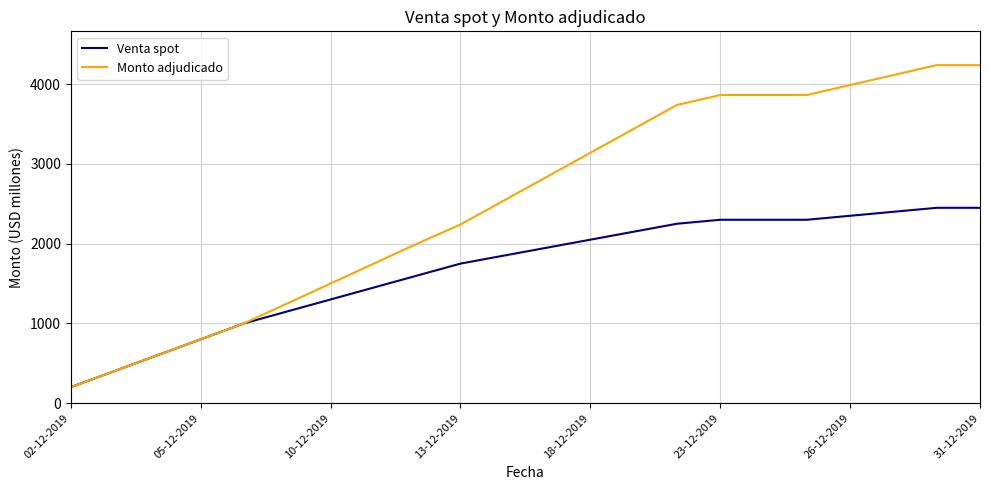

List the series in order of their overall mean, highest first.

Monto adjudicado, Venta spot